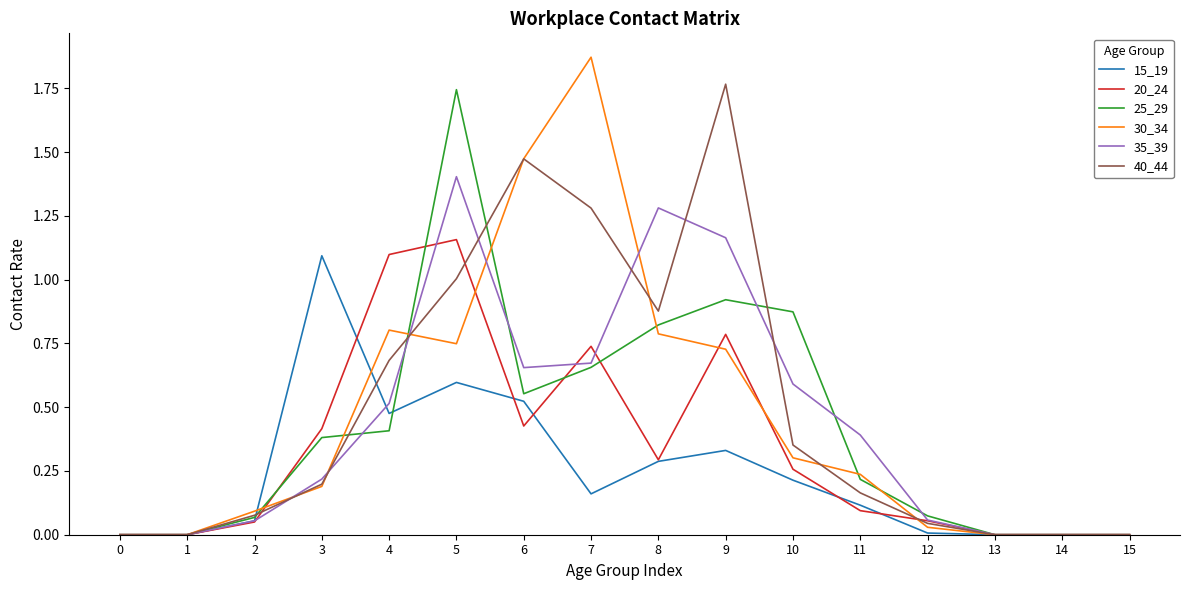

What is the total value across all series at 9?

5.7